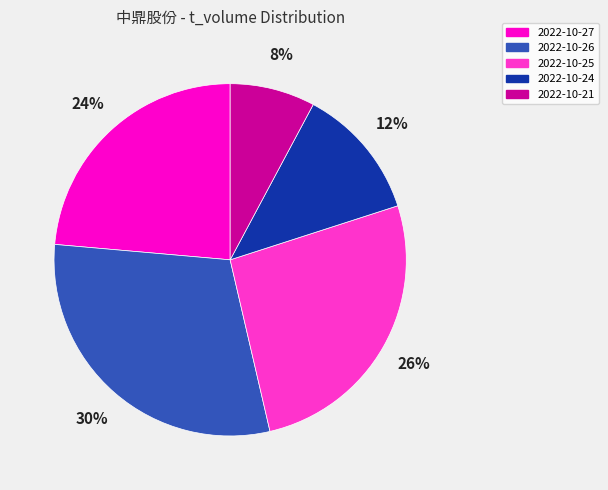

Rank the categories by value from lowest to highest.

2022-10-21, 2022-10-24, 2022-10-27, 2022-10-25, 2022-10-26